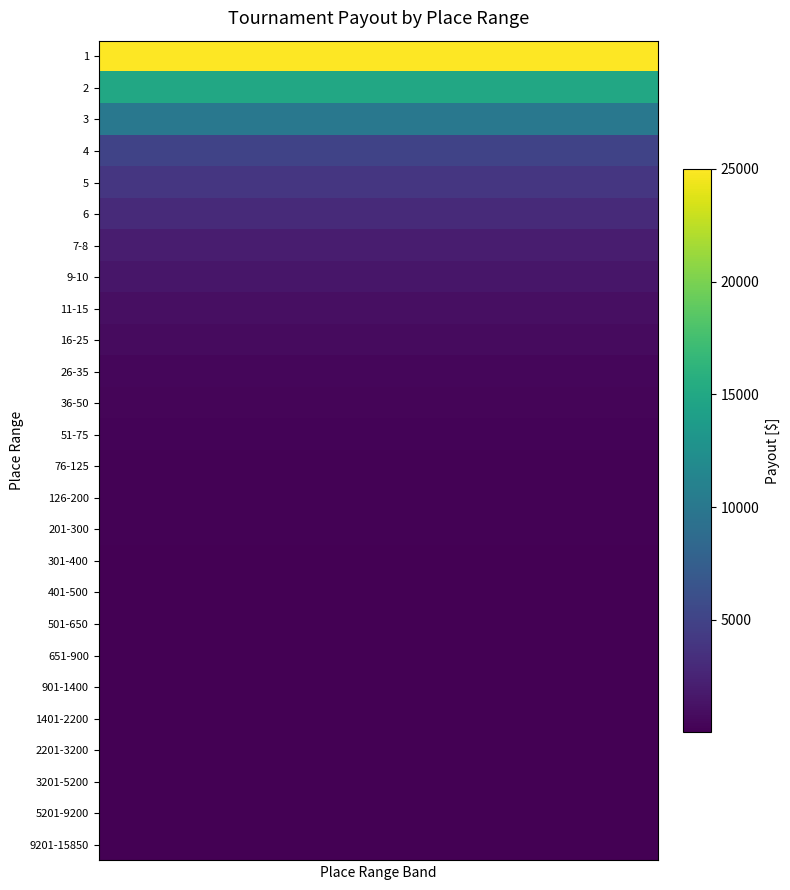

Which series has the largest total across all categories?

1